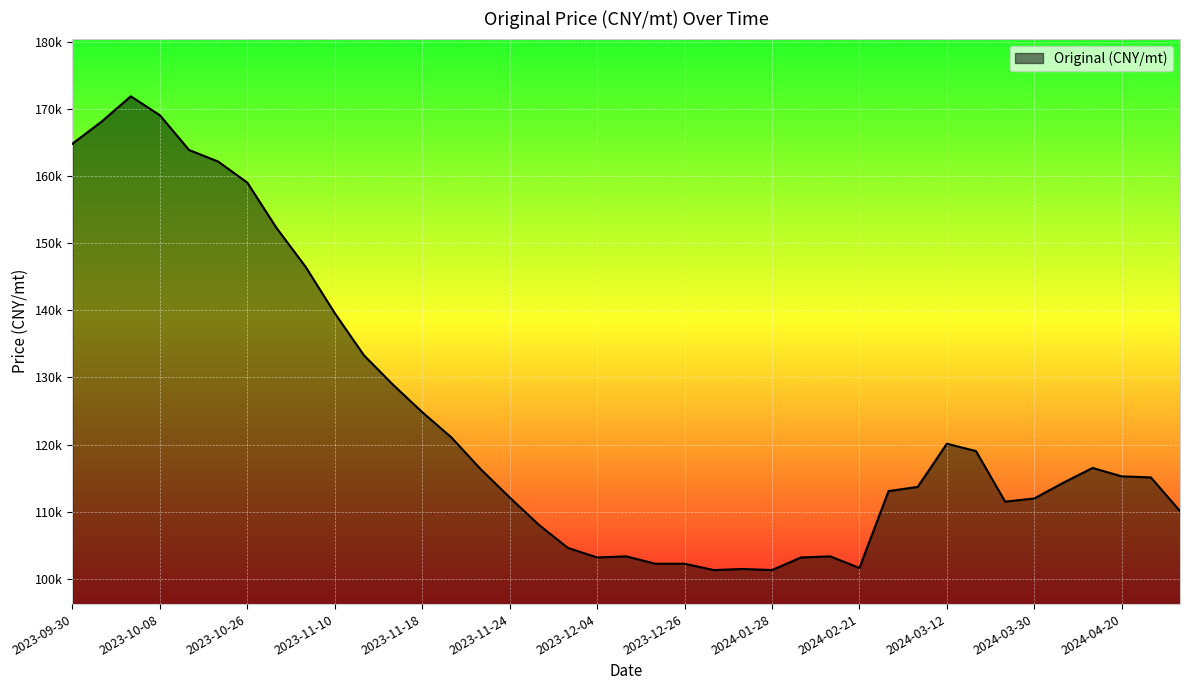

Does the chart display data point markers on the line(s)?

No